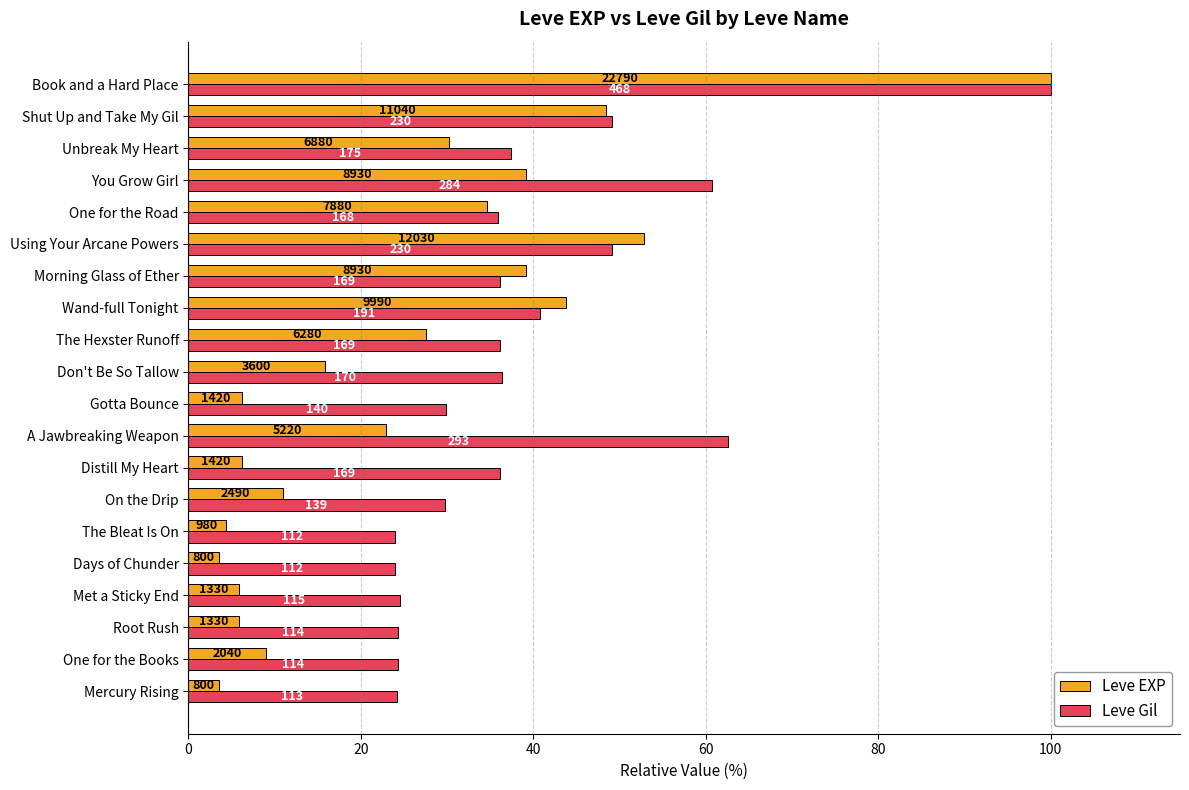

What are all the series names shown in the legend?

Leve EXP, Leve Gil